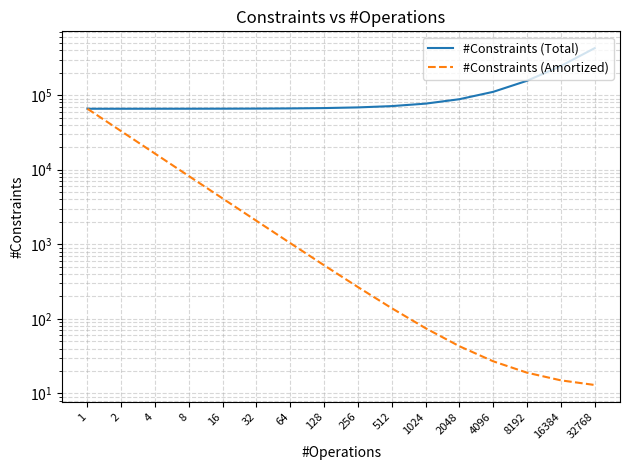

What is the total value across all series at 1?

131290